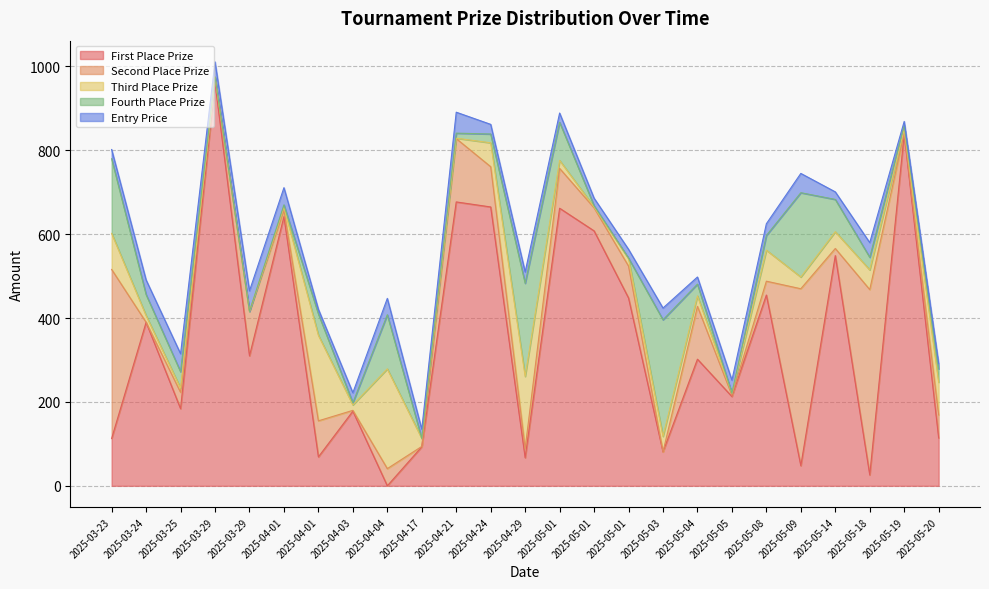

What is the minimum value for entry_price?

10